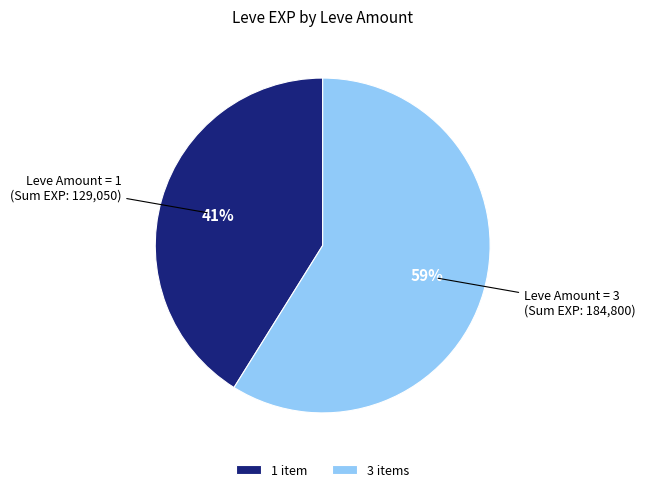

To the nearest percent, what is the difference between the largest and smallest slice percentages?

18%